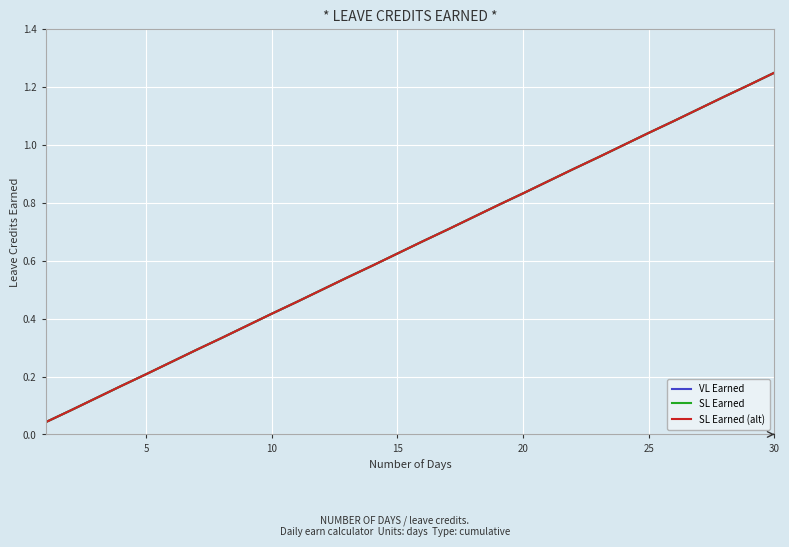

Does the chart have visible grid lines?

Yes